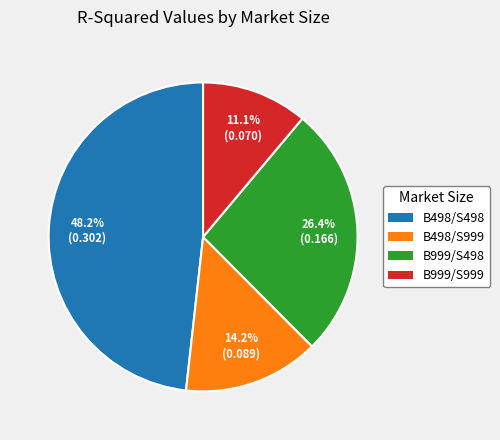

What portion of the pie excludes B498/S498?

51.8%